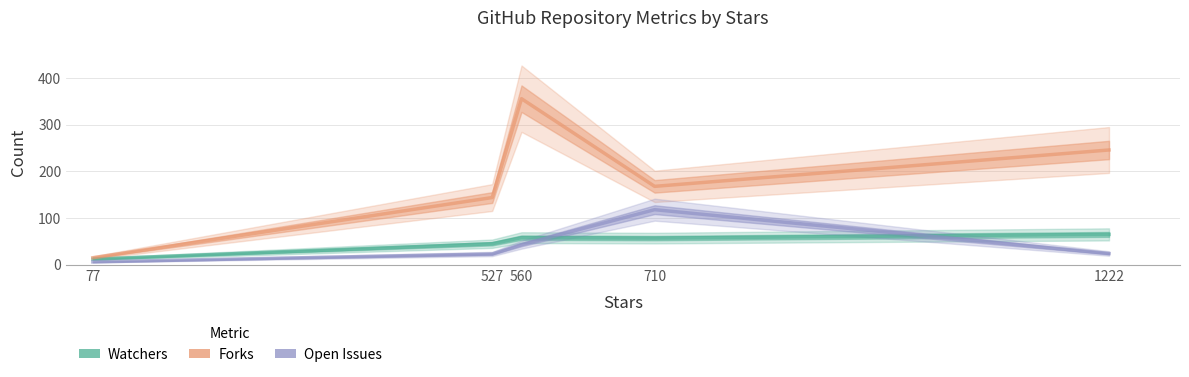

How many interior local peaks does the Open Issues series have?

1